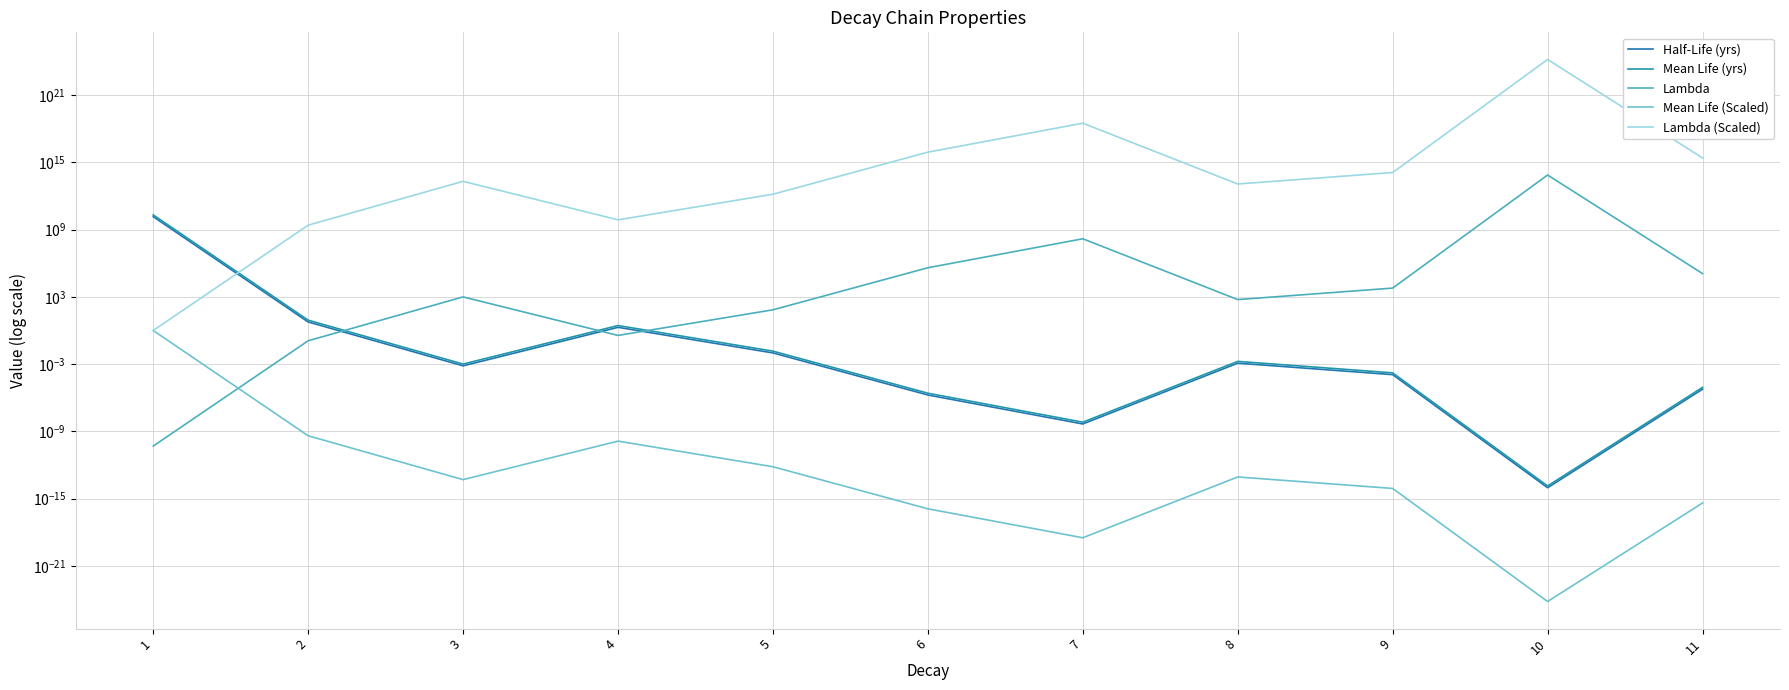

Which series has the largest total across all categories?

Lambda (Scaled)